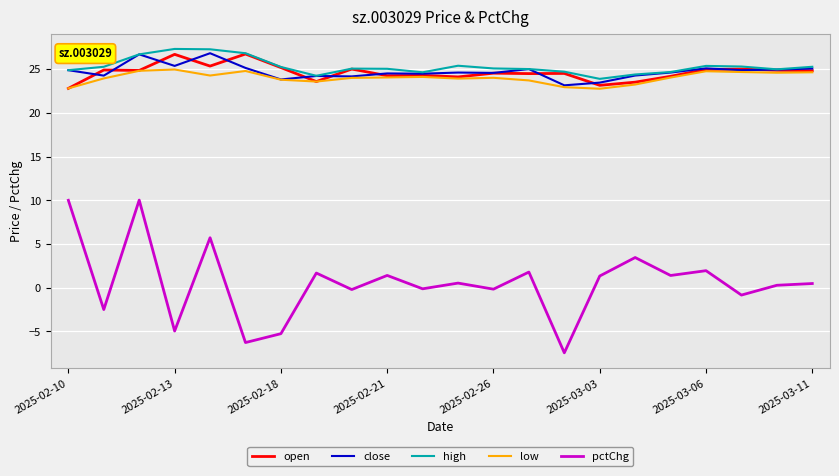

Which series has the largest range (max minus min)?

pctChg